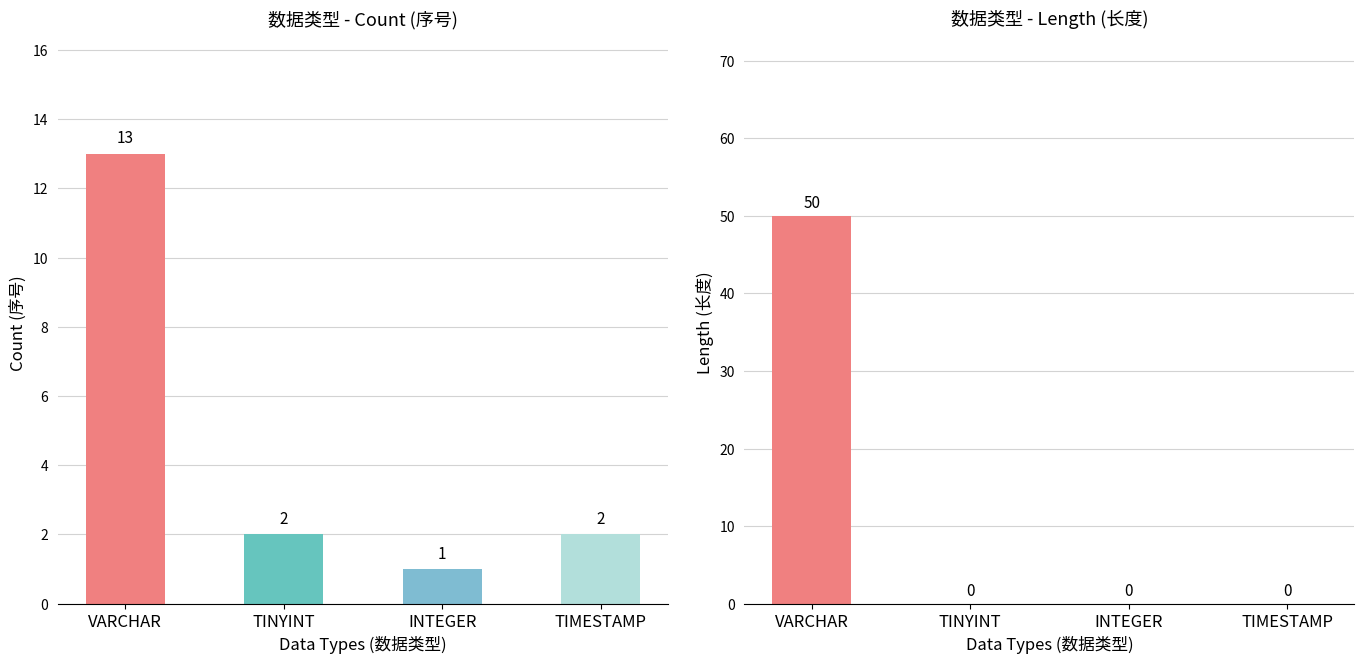

Is it true that count equals 1 at TINYINT?

False